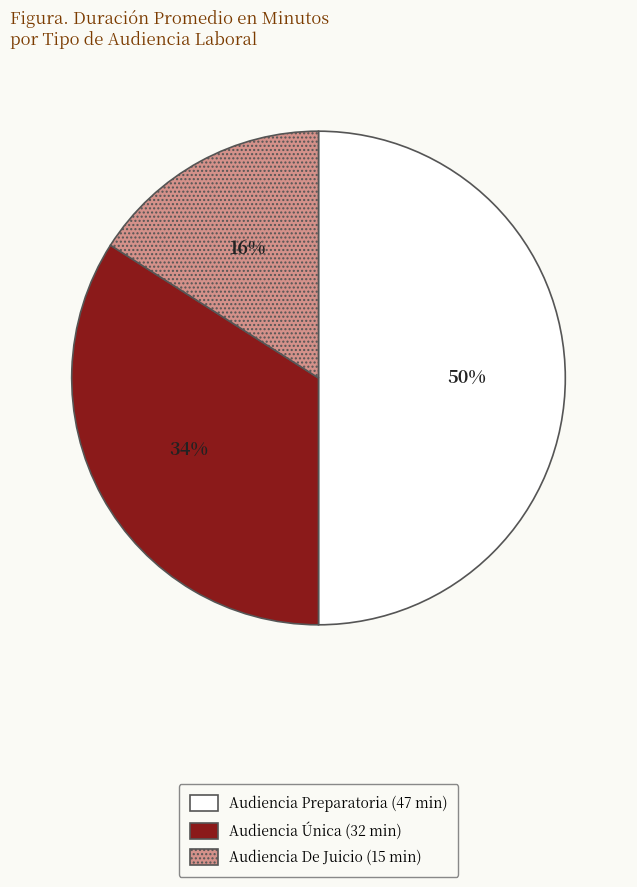

Does Audiencia De Juicio represent more than half of the total?

No